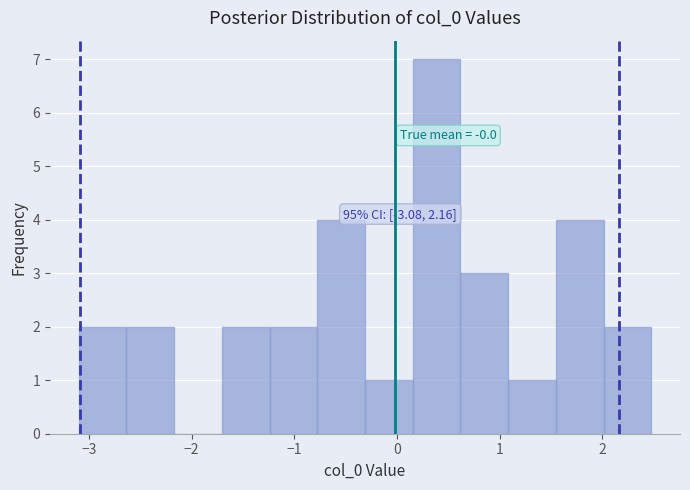

Over which range of the x-axis is the bar tallest?

0.2 to 0.6